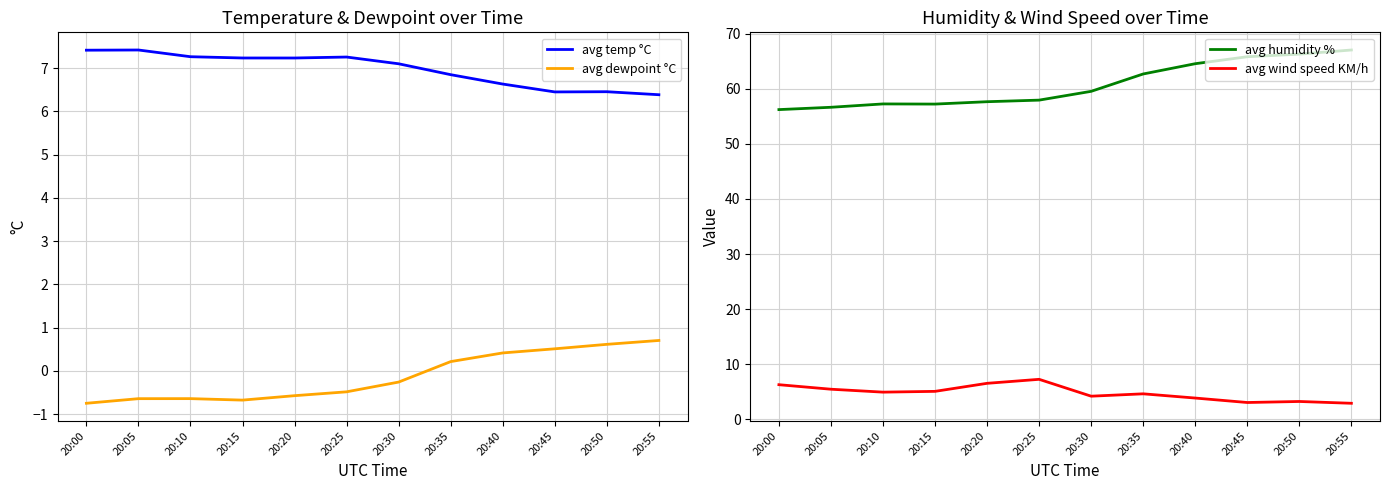

In avg dewpoint °C, how many points are lower than both neighbors (excluding endpoints)?

1